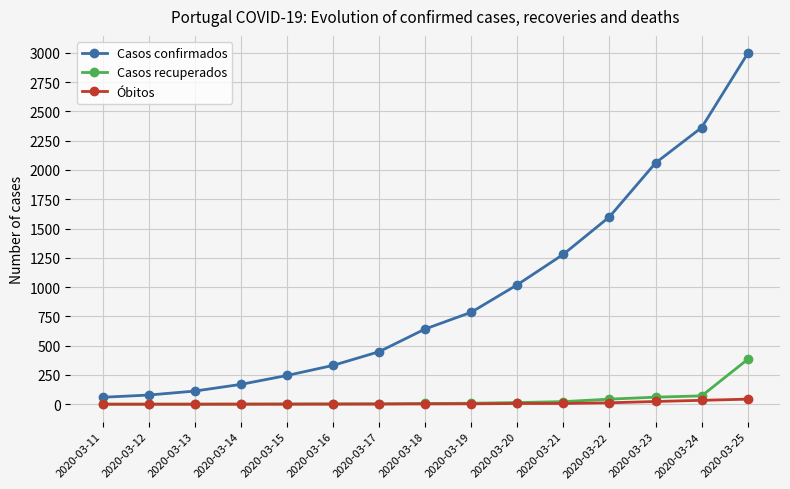

What is the value of the Casos recuperados point at the 7th from the left?

3